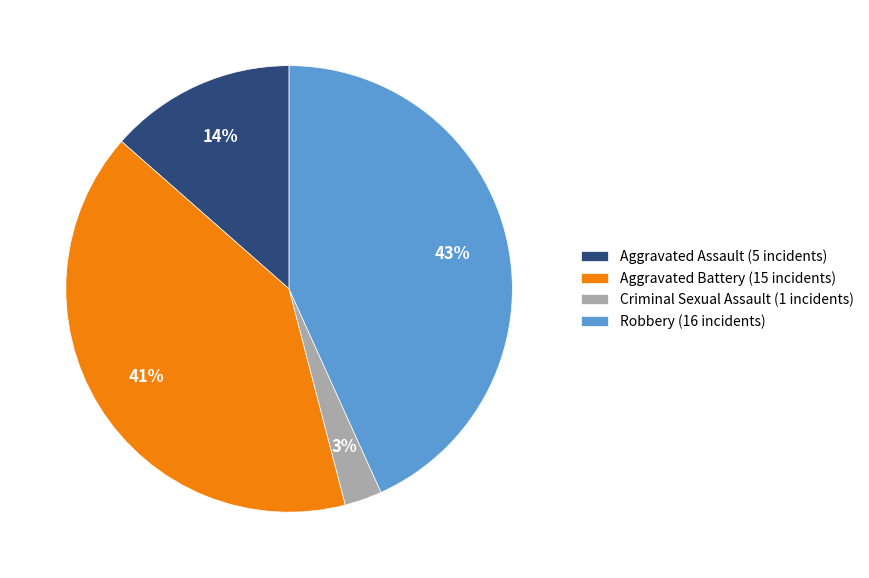

Do Aggravated Assault (5 incidents) and Criminal Sexual Assault (1 incidents) together represent more than half of the pie?

No